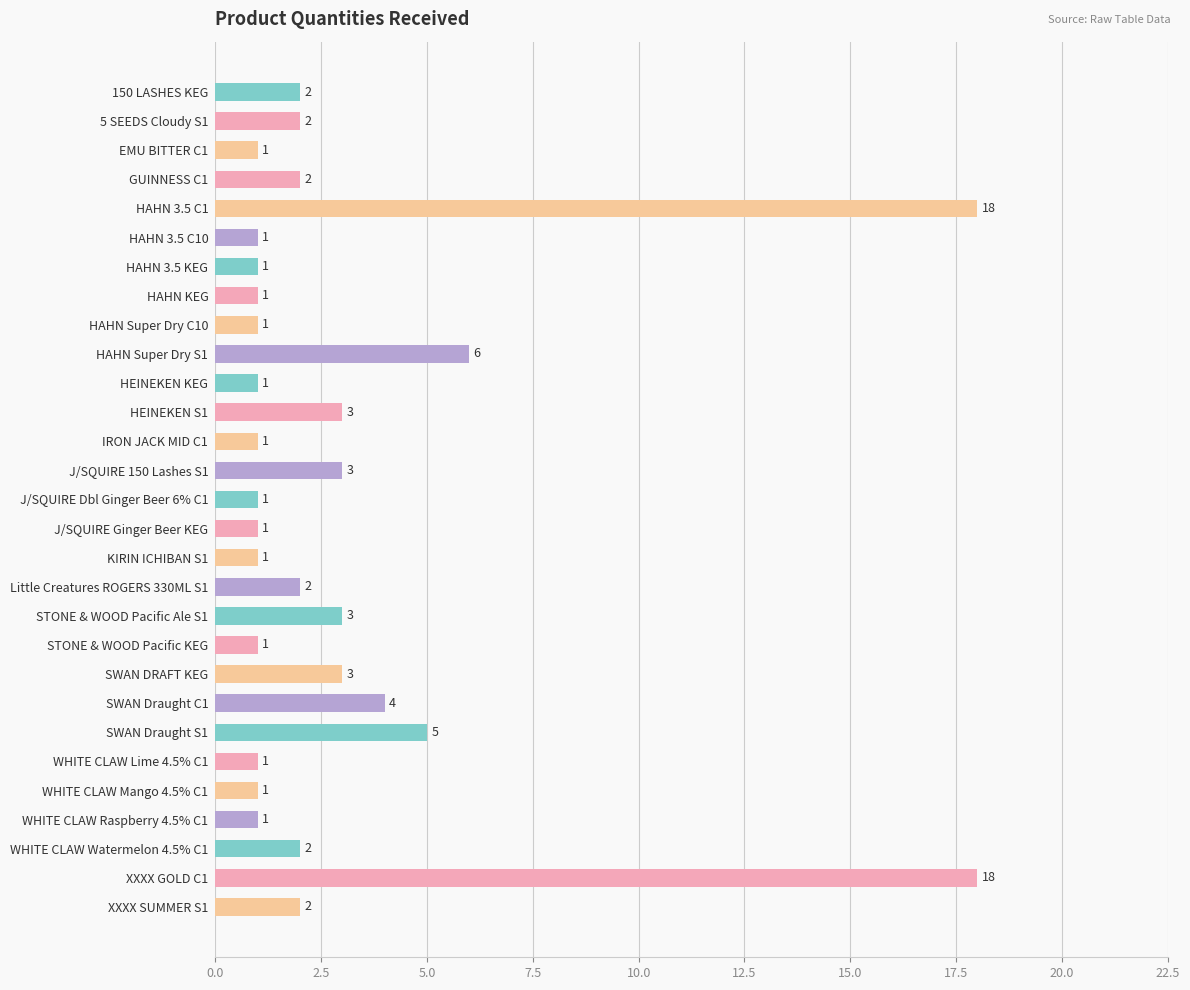

The value at WHITE CLAW Lime 4.5% C1 is 1. True or false?

True